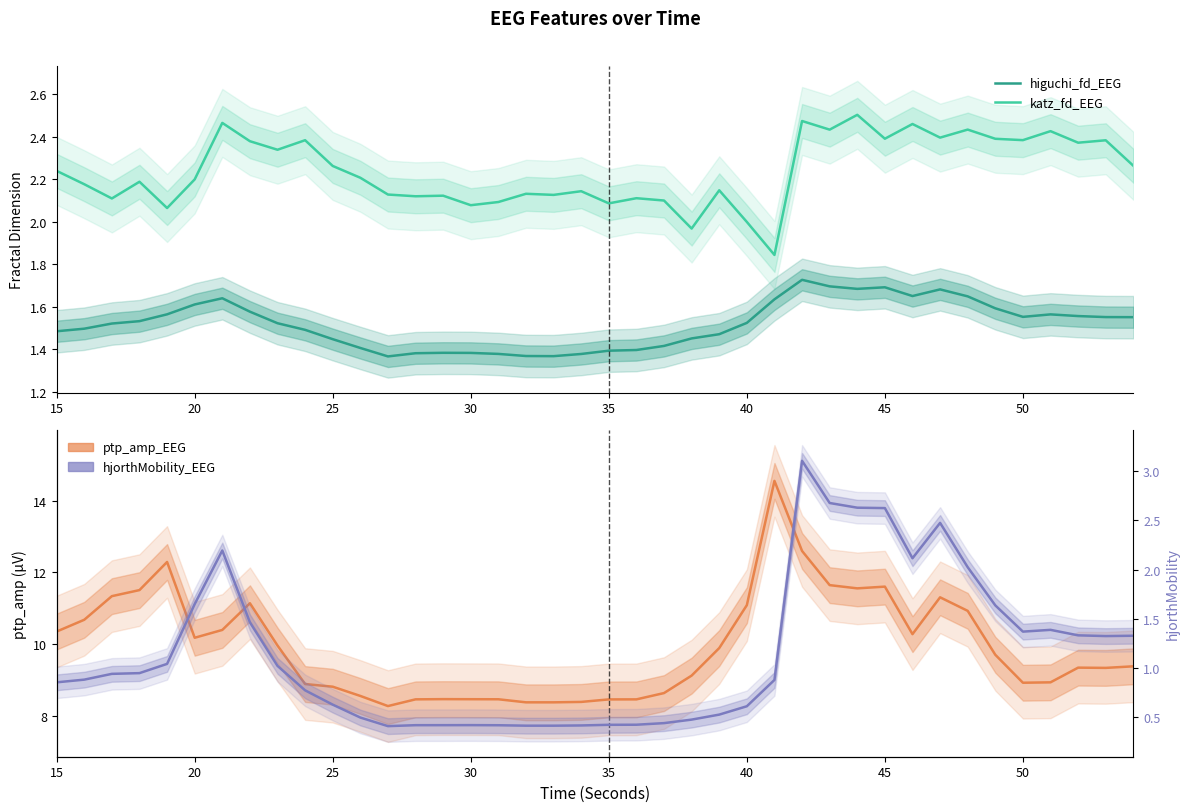

Is it true that katz_fd_EEG equals 3.6 at 17?

False